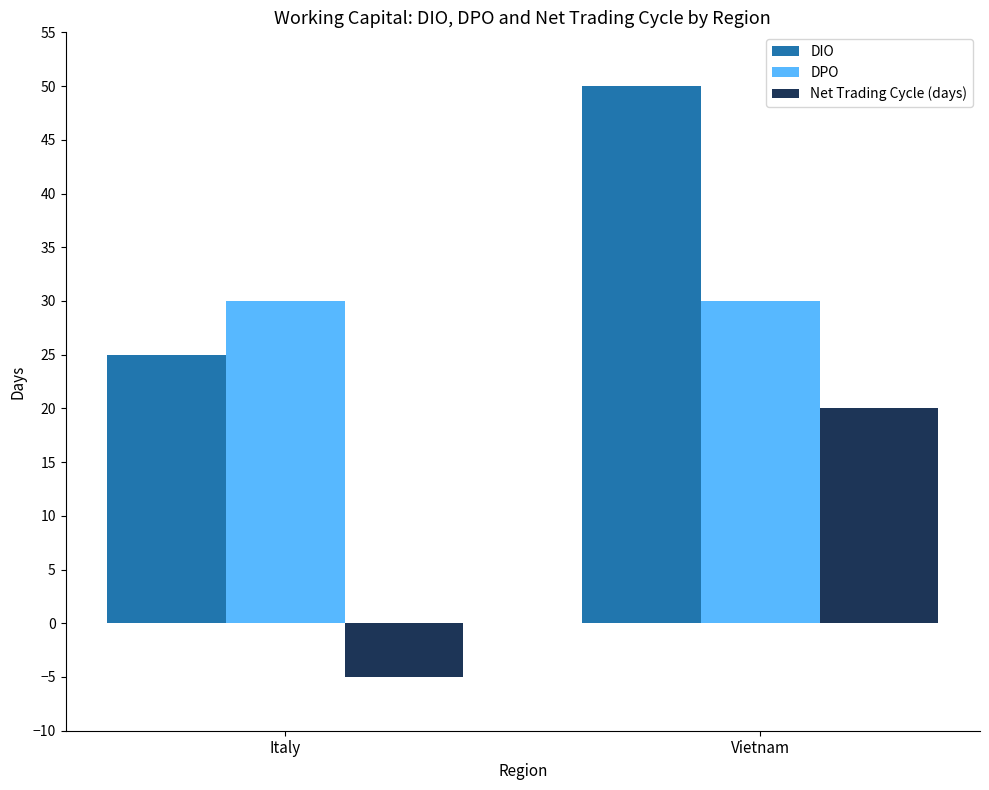

Are the bars grouped side by side (vs. stacked)?

Yes